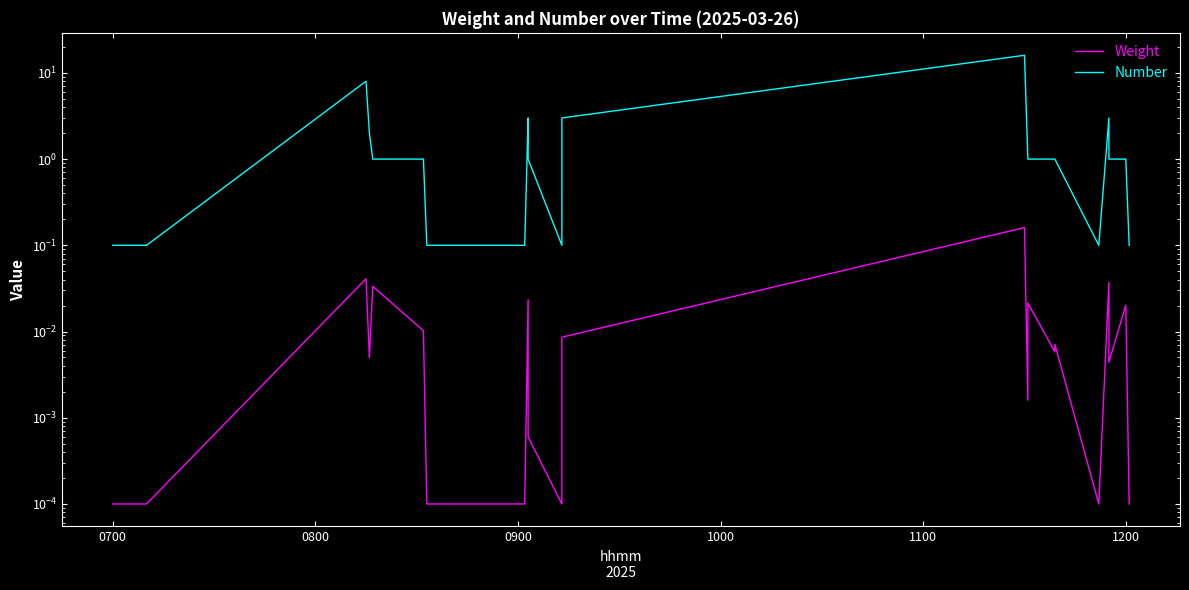

Is it true that Number equals 0.1 at 24?

False